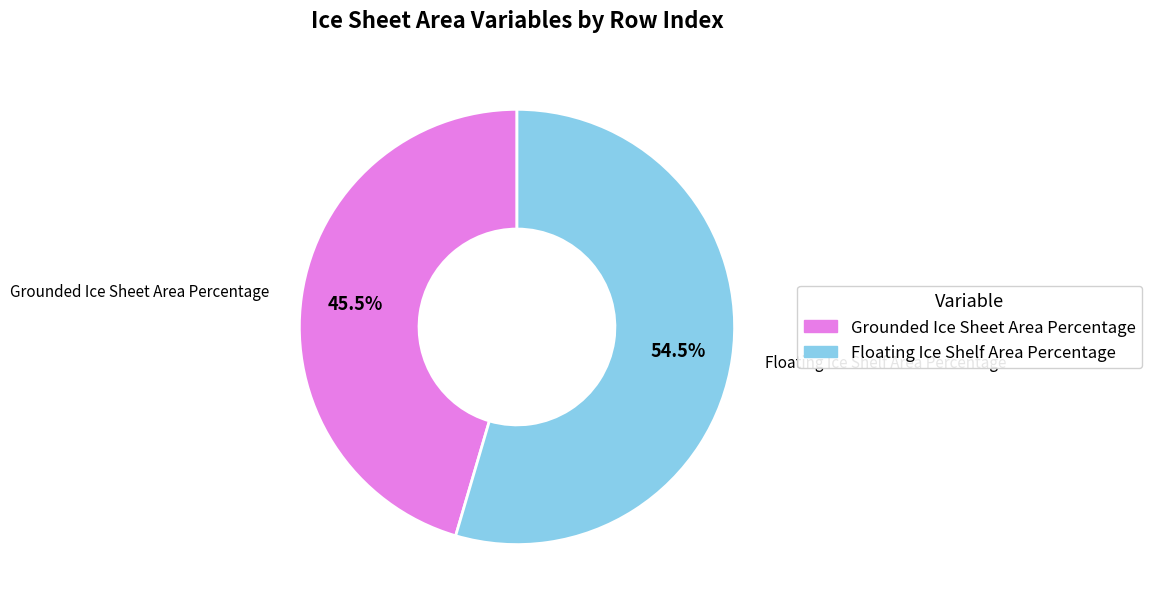

How many segments does this pie chart have?

2